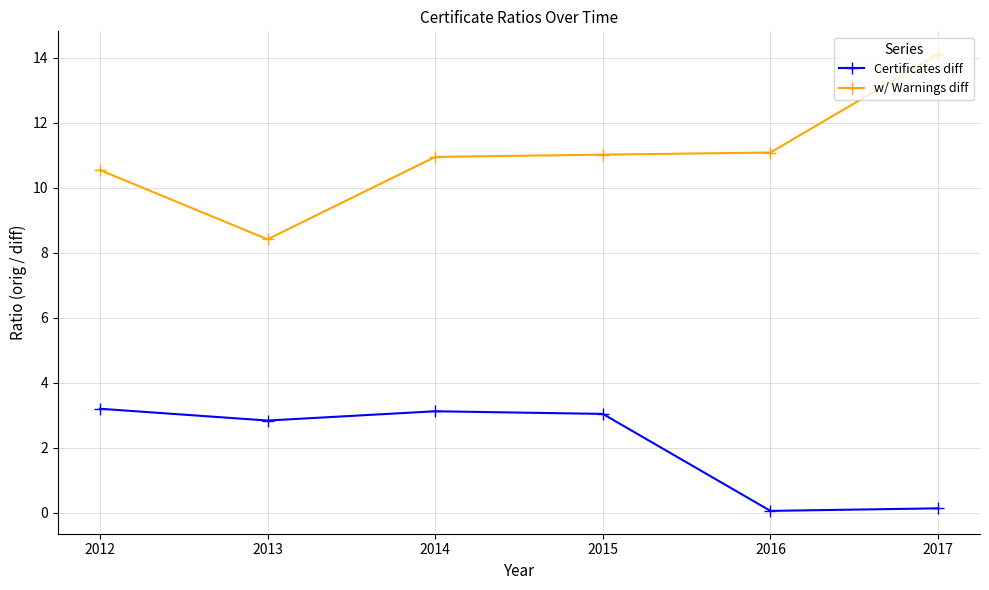

The value of w/ Warnings diff at 2014 is 11.0. True or false?

True